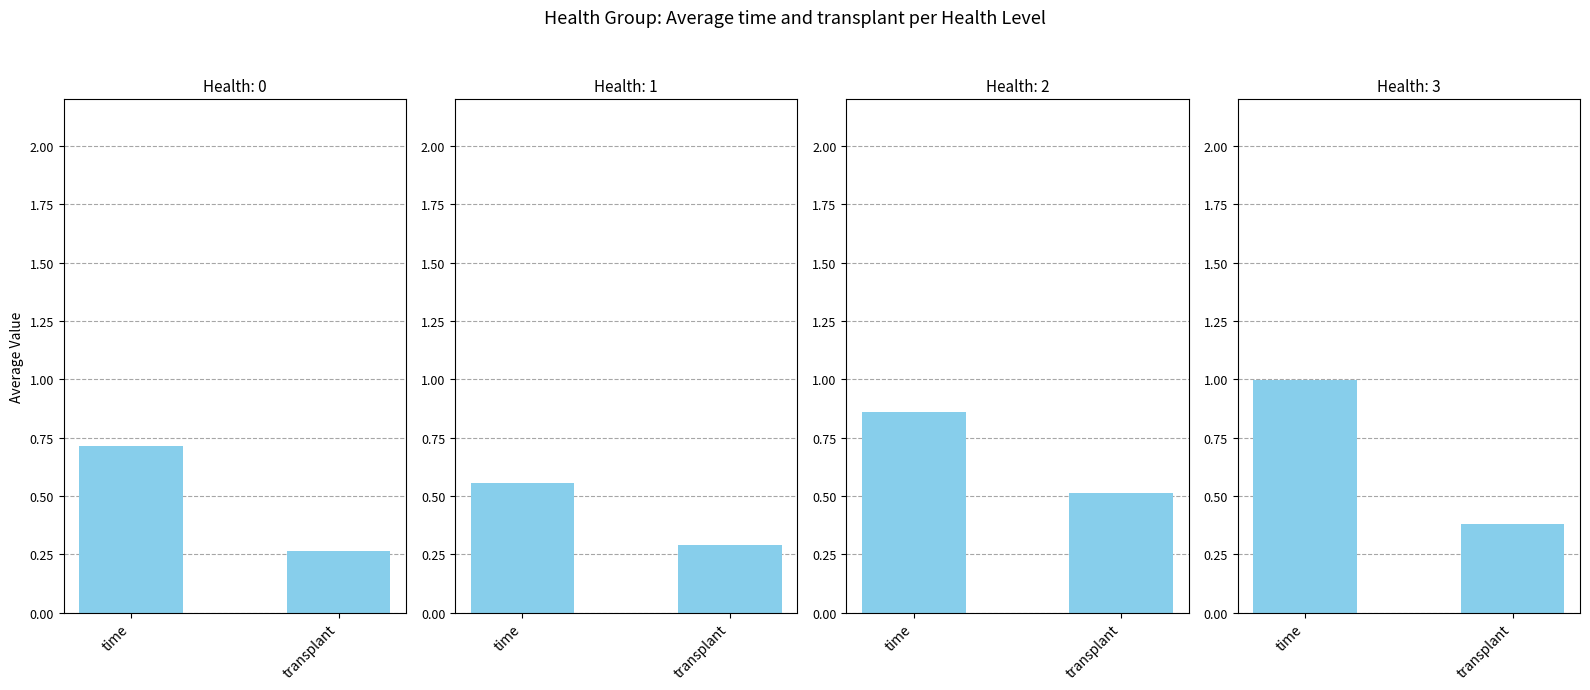

Is it true that Health 1 equals 0.1 at transplant?

False